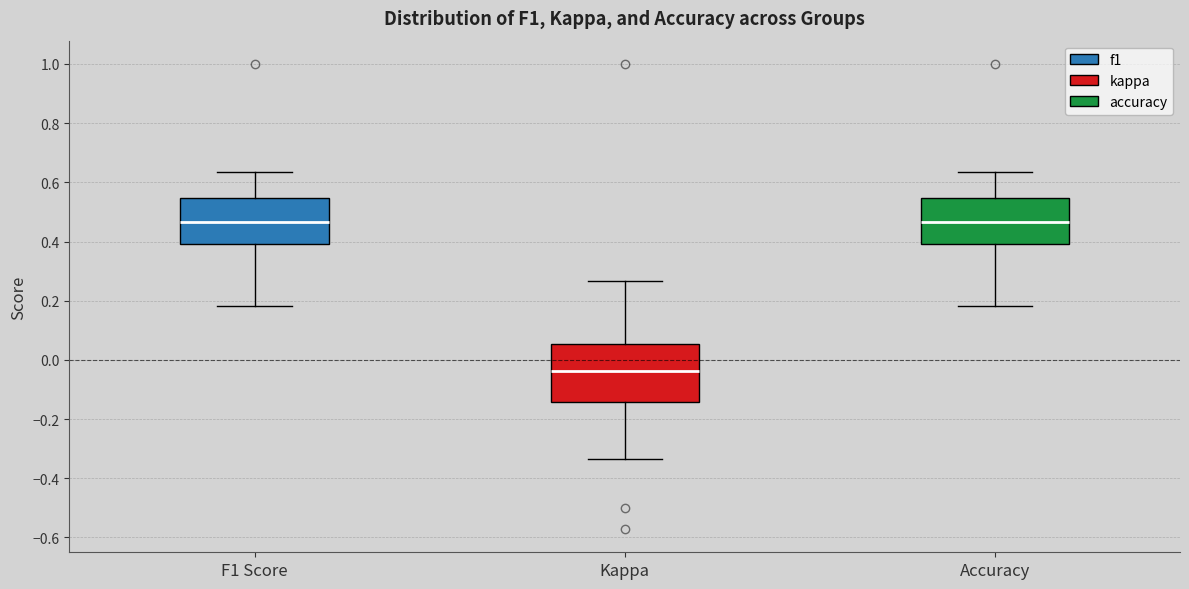

Reading left to right, read every box against the y-axis: the position of its median line, the range the box covers, and the ends of its whiskers. The values are not printed on the chart, so give them approximately, as read against the axis.

F1 Score: median 0.46, box 0.40 to 0.54, whiskers 0.18 to 0.64
Kappa: median -0.04, box -0.14 to 0.06, whiskers -0.34 to 0.26
Accuracy: median 0.46, box 0.40 to 0.54, whiskers 0.18 to 0.64